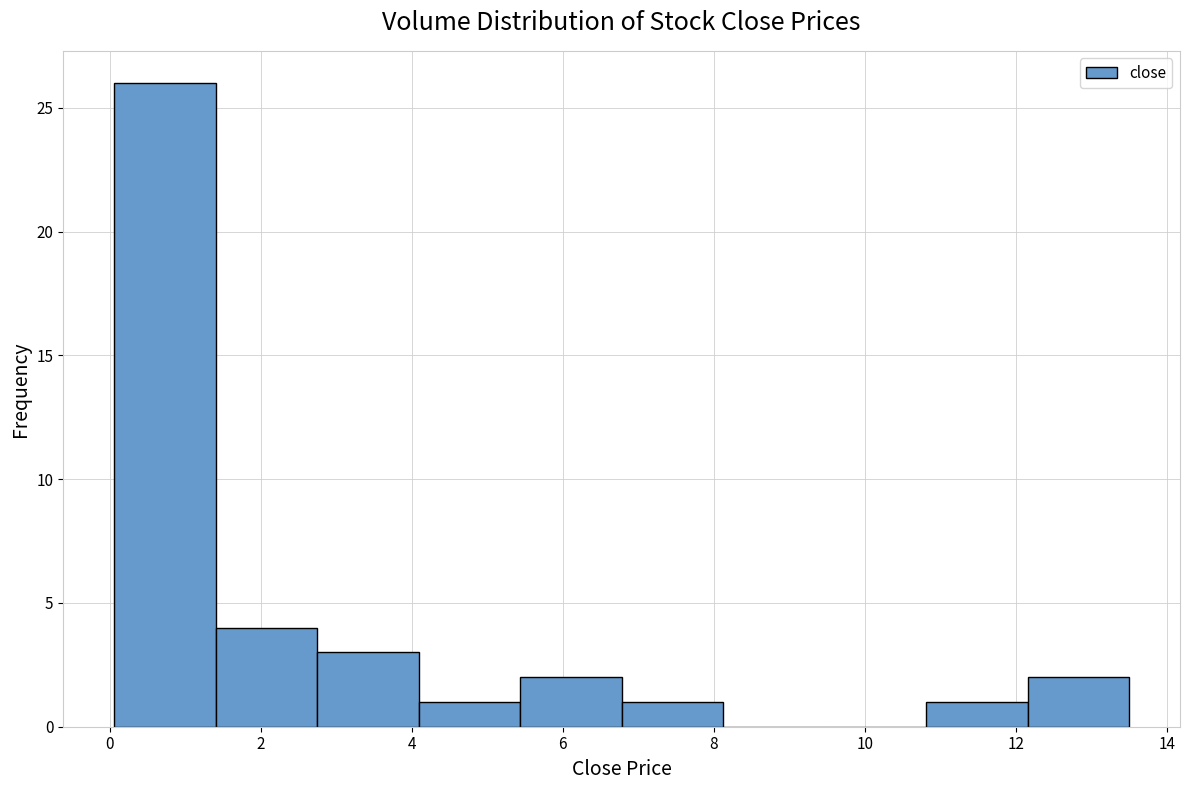

How tall is the bar that spans 0.0 to 1.4 on the x-axis? Neither the bar edges nor the heights are printed on the chart, so give them approximately, as read against the axes.

26